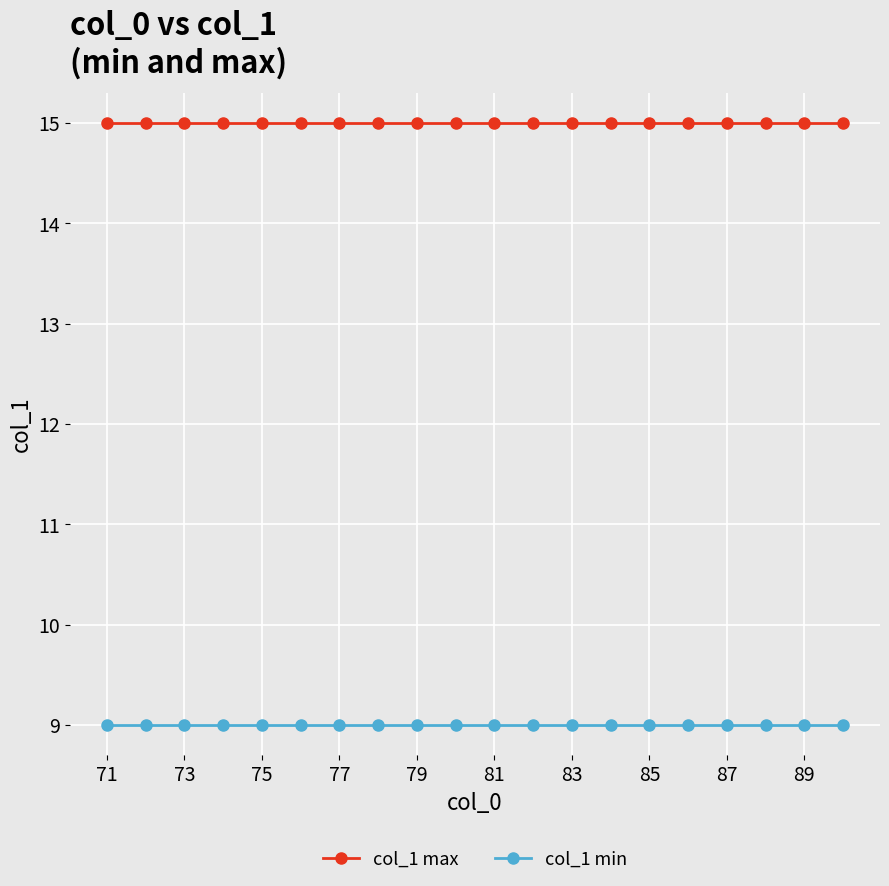

Reading left to right, extract all data points from this chart.

col_1 max: 15	15	15	15	15	15	15	15	15	15	15	15	15	15	15	15	15	15	15	15
col_1 min: 9	9	9	9	9	9	9	9	9	9	9	9	9	9	9	9	9	9	9	9